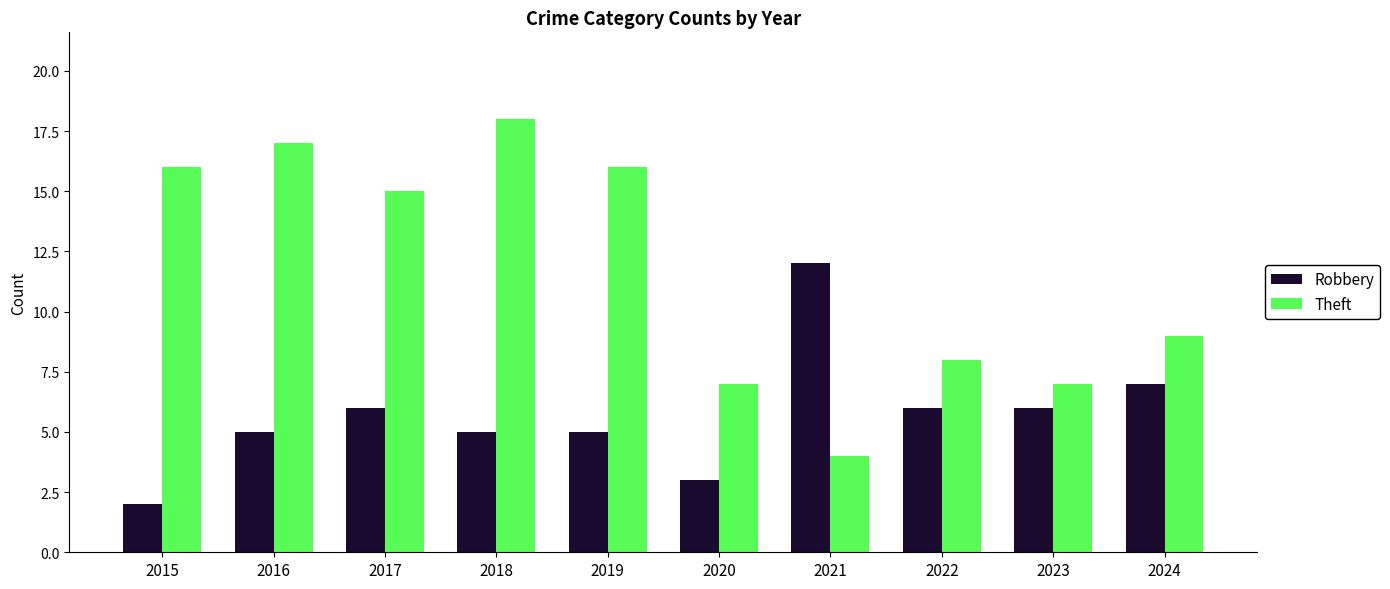

Which series changed the most between 2019 and 2020?

Theft